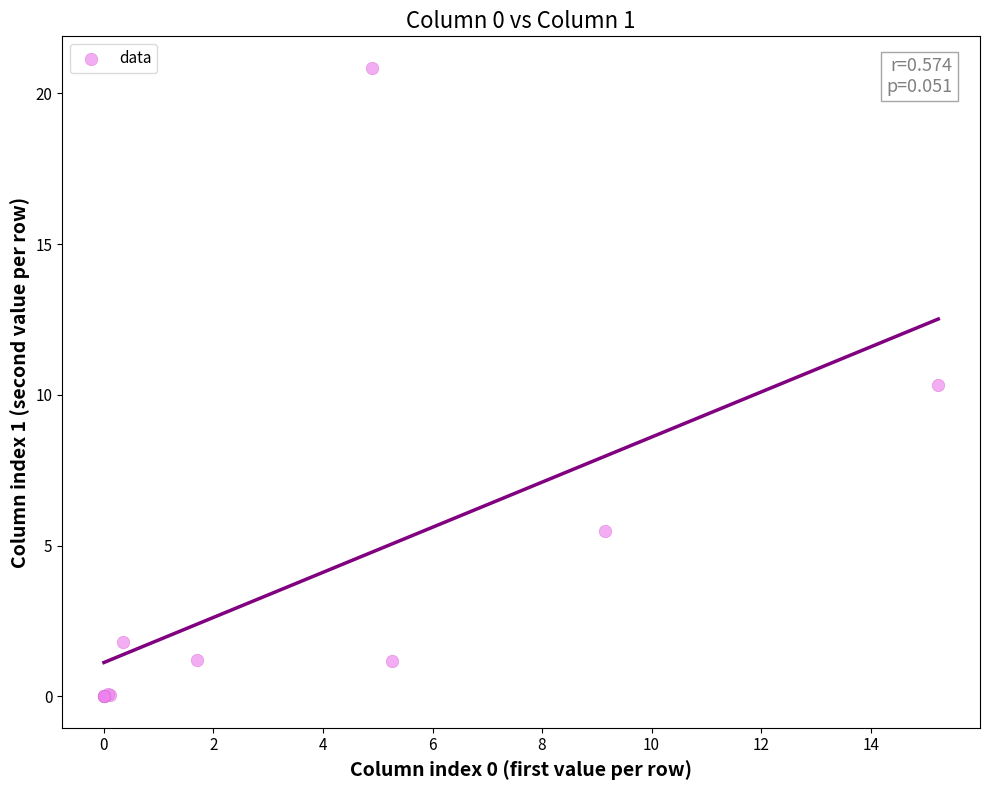

What Y value in the scatter plot is closest to 10?

10.3